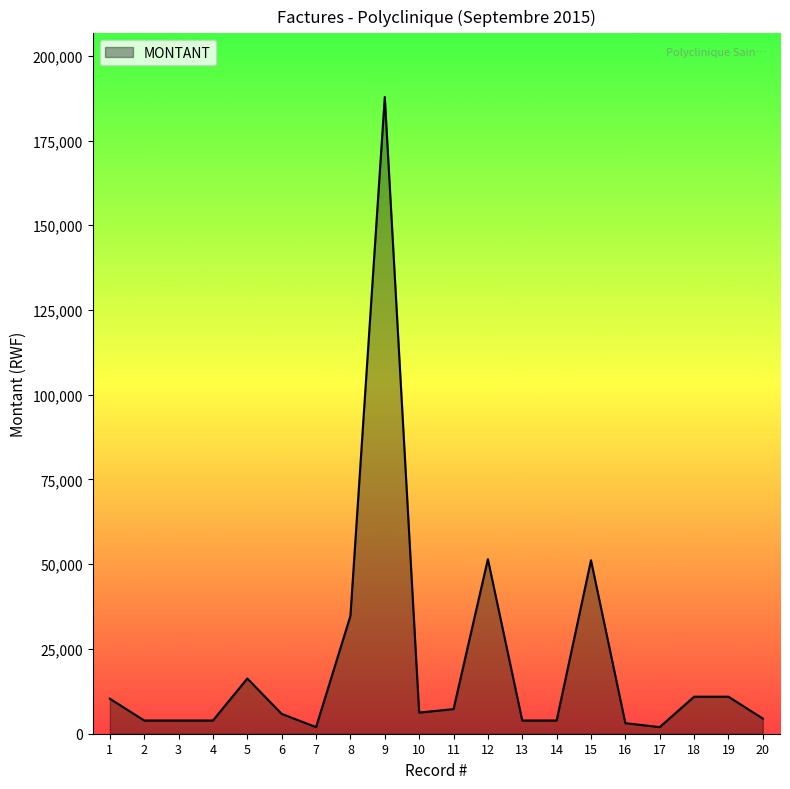

What is the maximum value shown in the chart?

187835